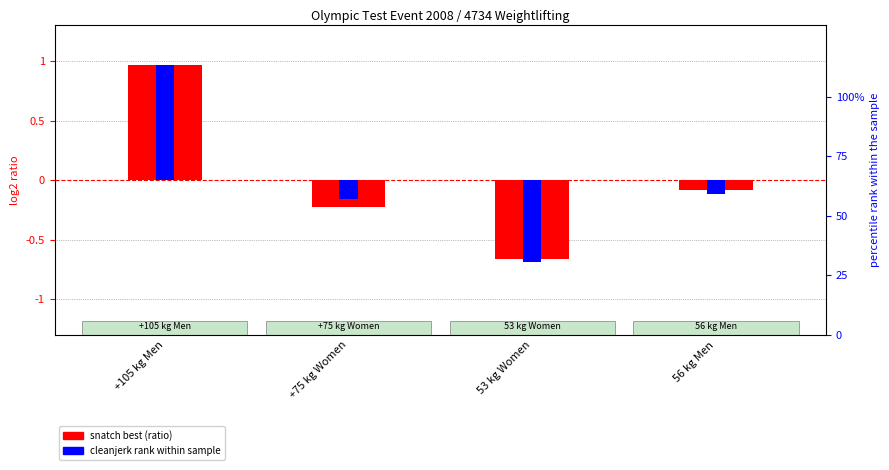

Read the cleanjerk rank value at 56 kg Men.

-0.1